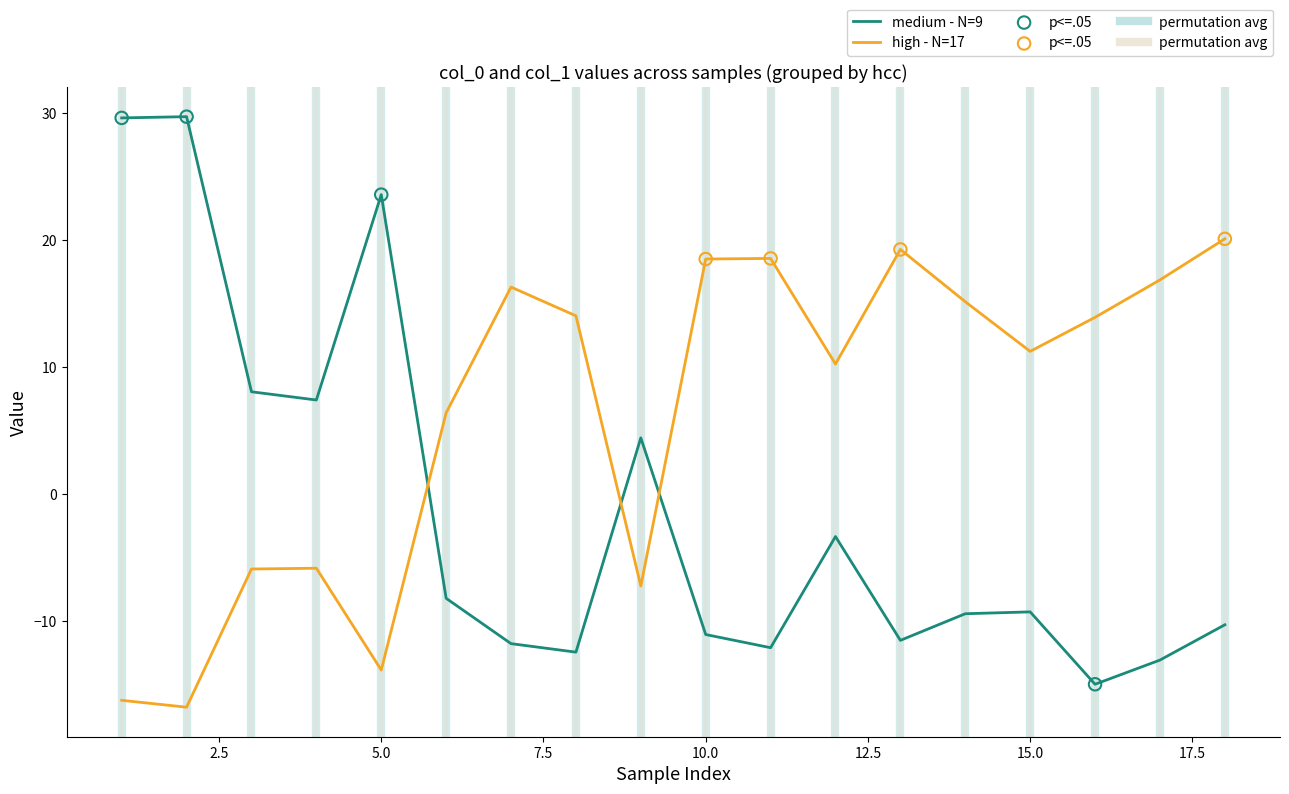

Which series has the largest range (max minus min)?

medium - N=9